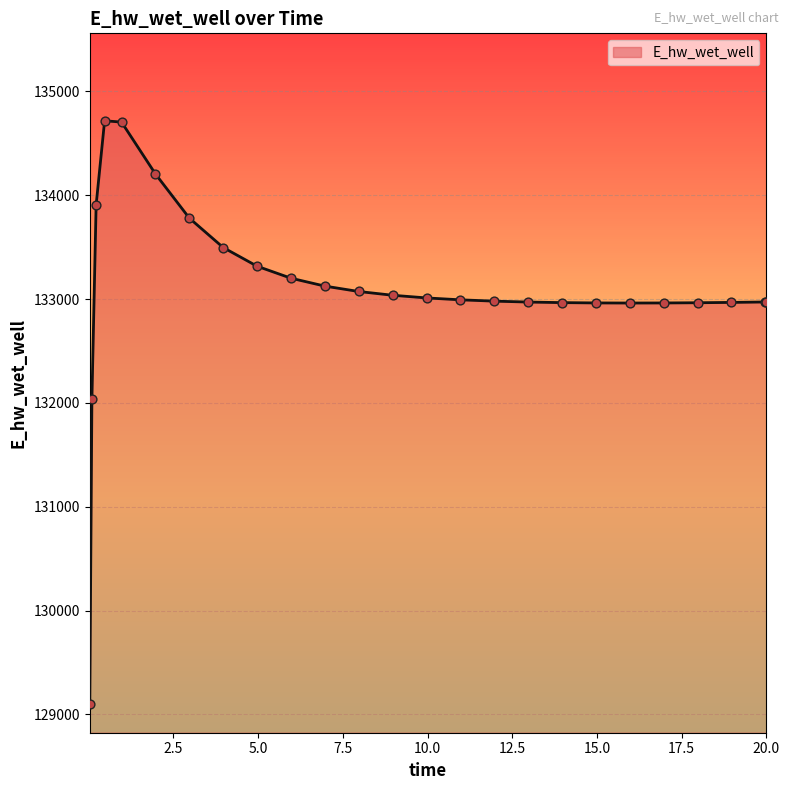

What is the smallest value displayed?

129103.7